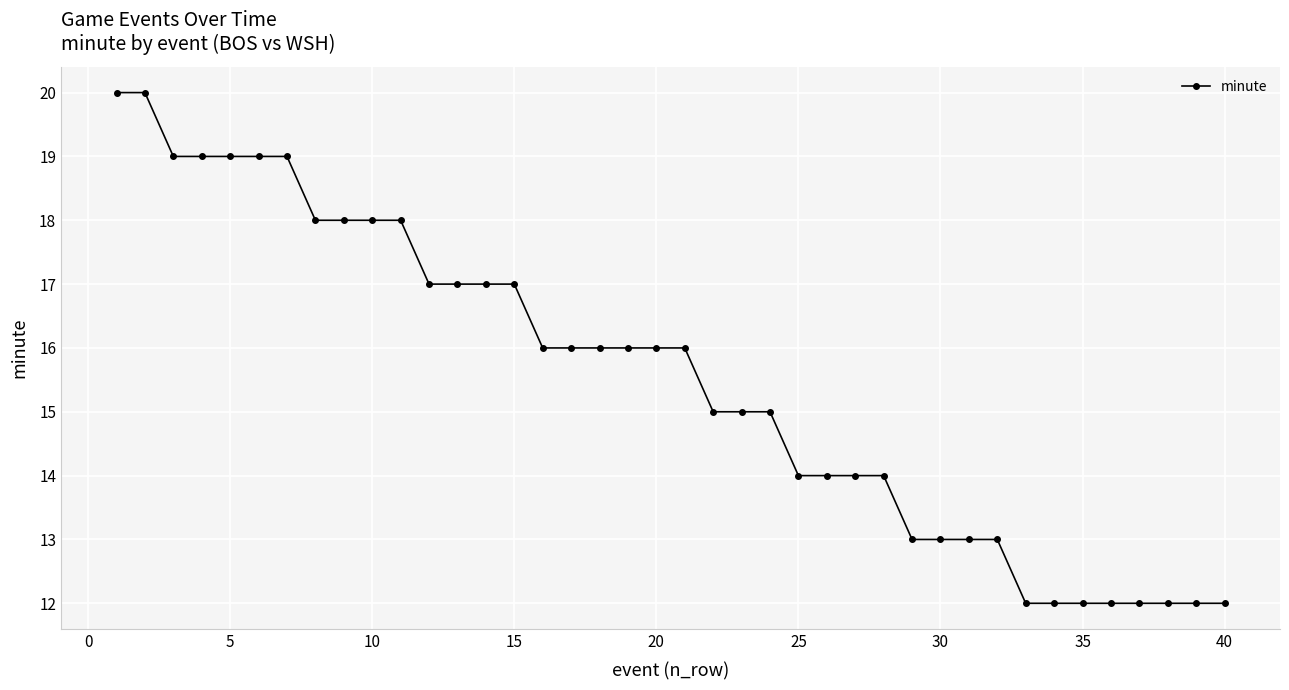

What is the difference between the maximum and minimum values?

8